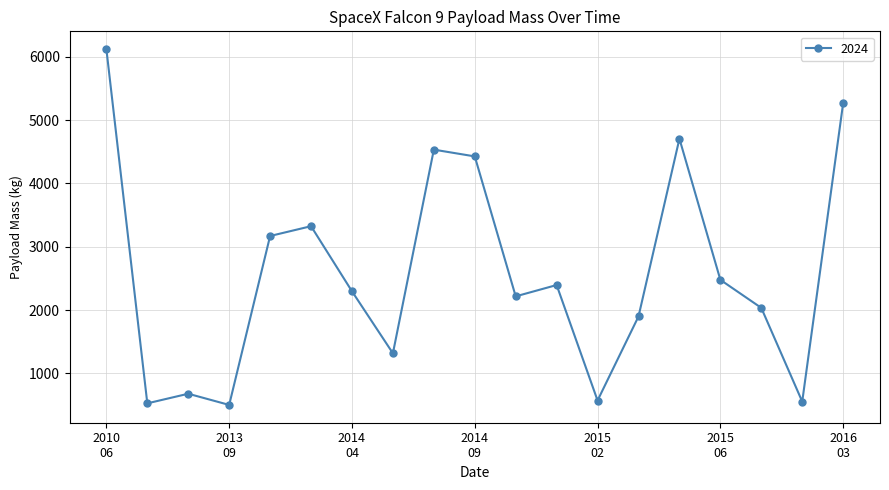

What is the difference between the maximum and minimum values?

5623.5